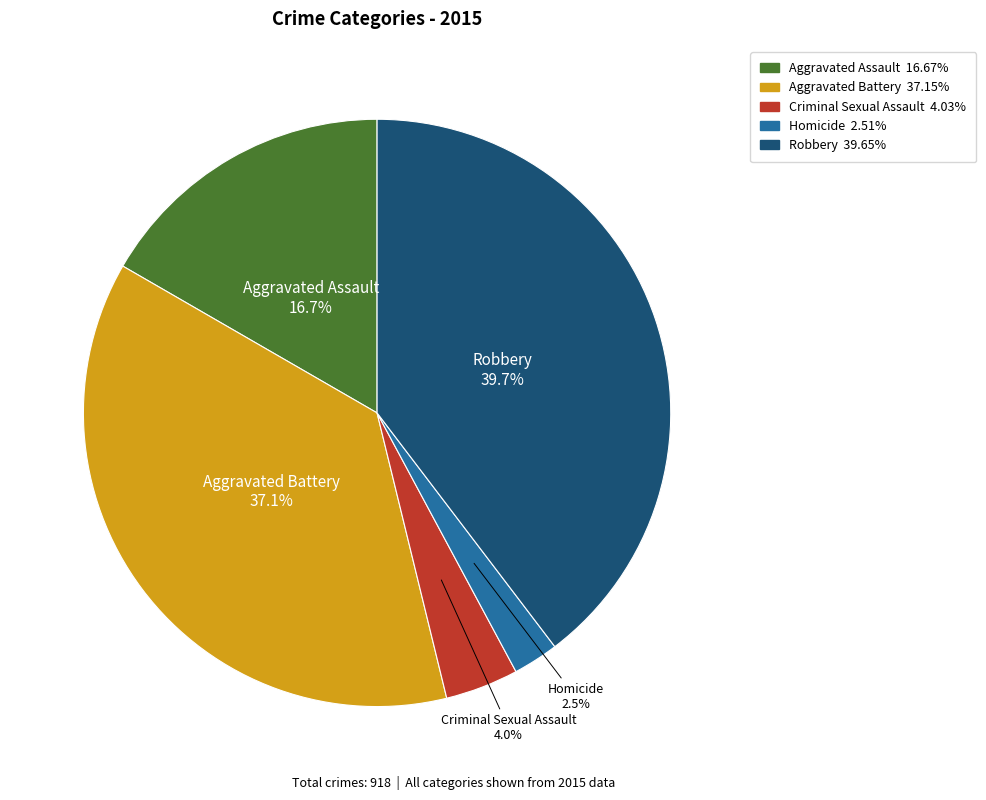

Which slice is the smallest?

Homicide